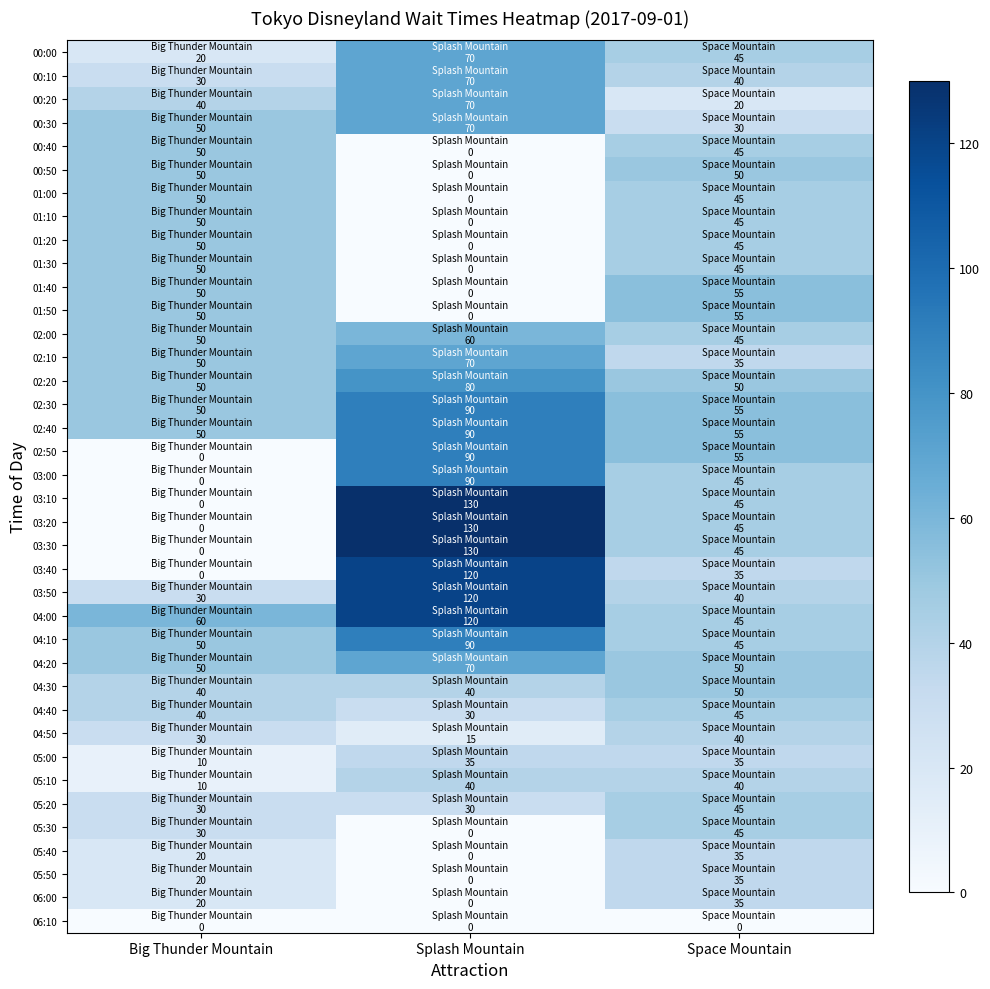

What is the total value across all series at Space Mountain?

1615